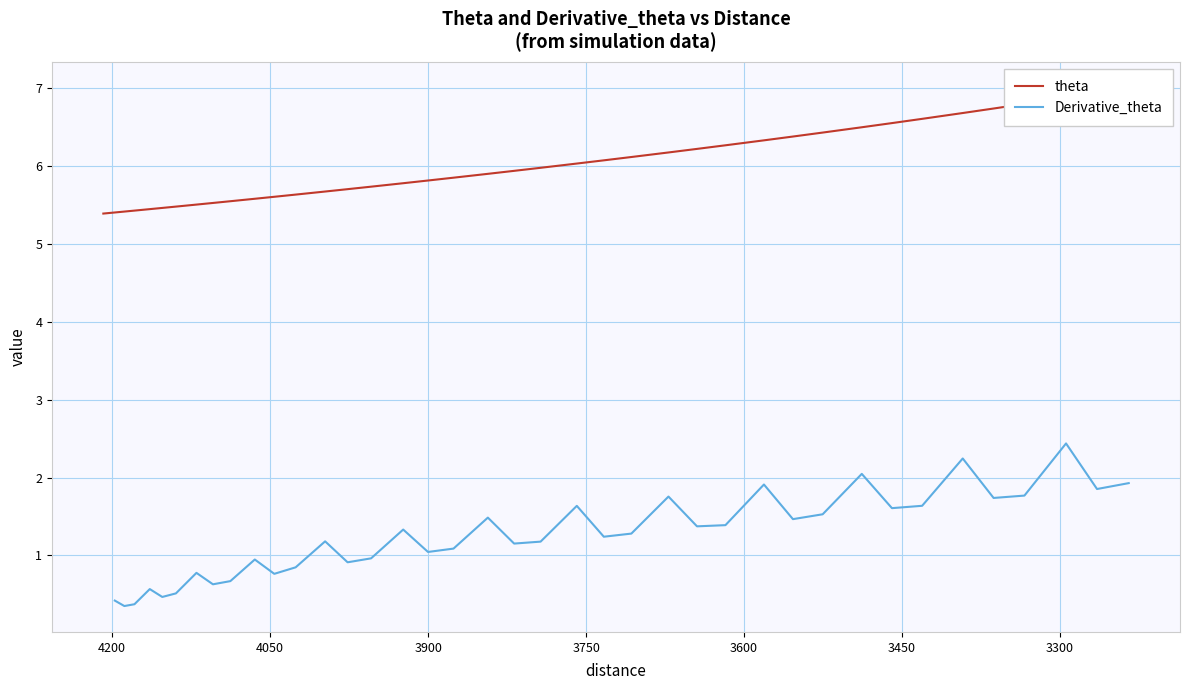

What is the difference between the second highest and minimum values in the Derivative_theta series?

1.9